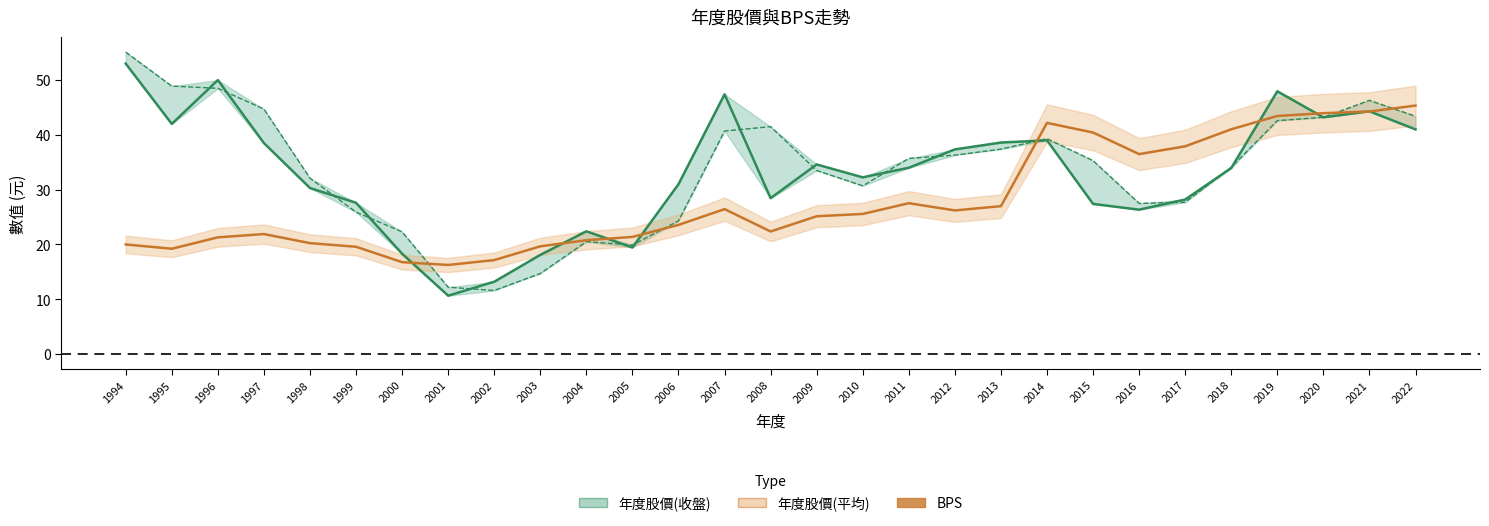

Is this an area chart (filled region under the line)?

No